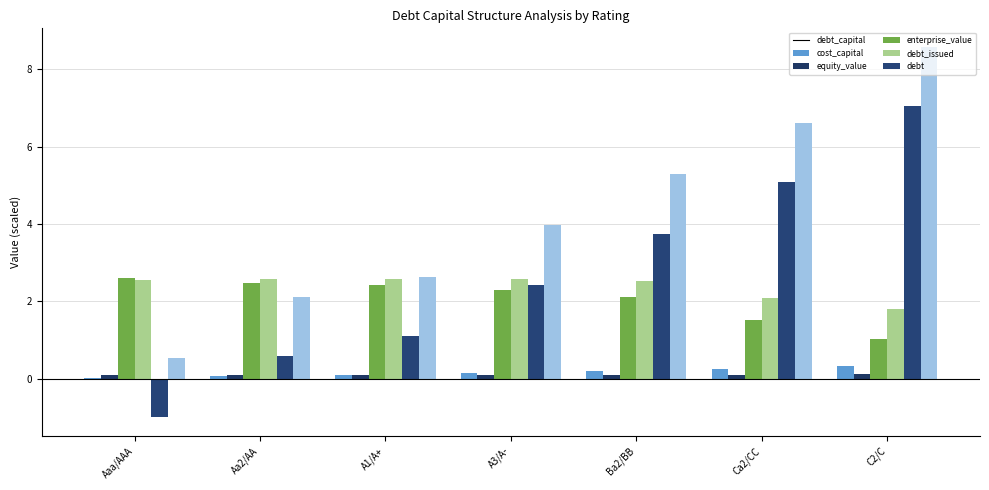

How many distinct data groups are displayed?

6